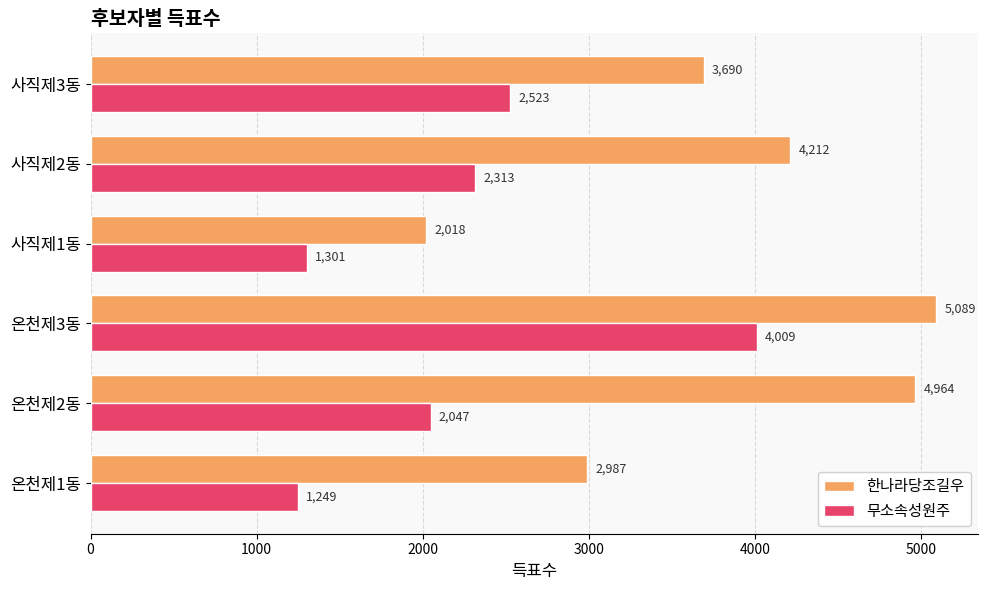

At which category is the sum across all series the highest?

온천제3동